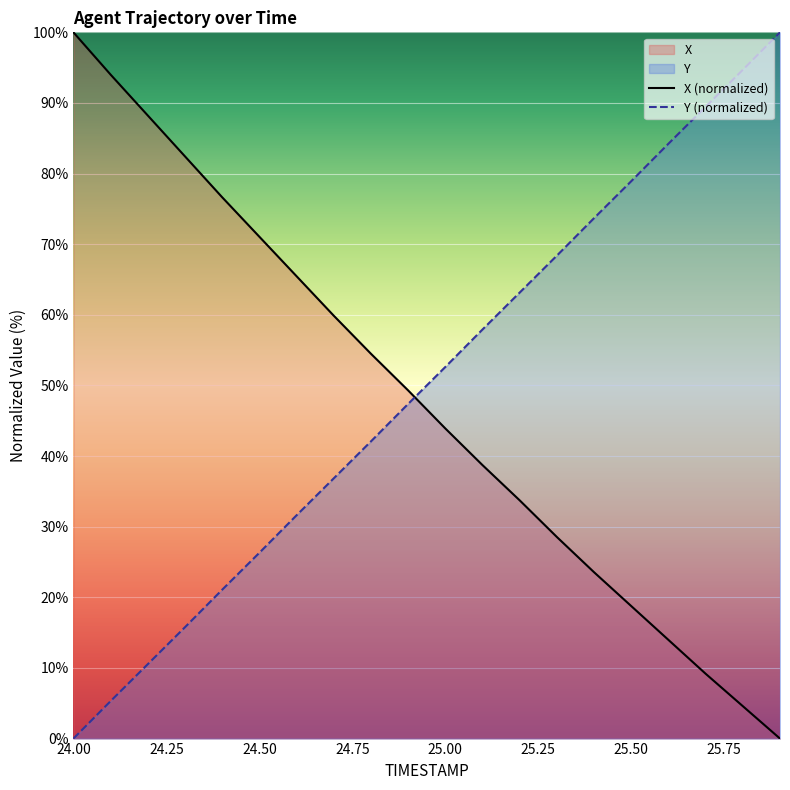

At which label does X (normalized) reach its peak?

24.00